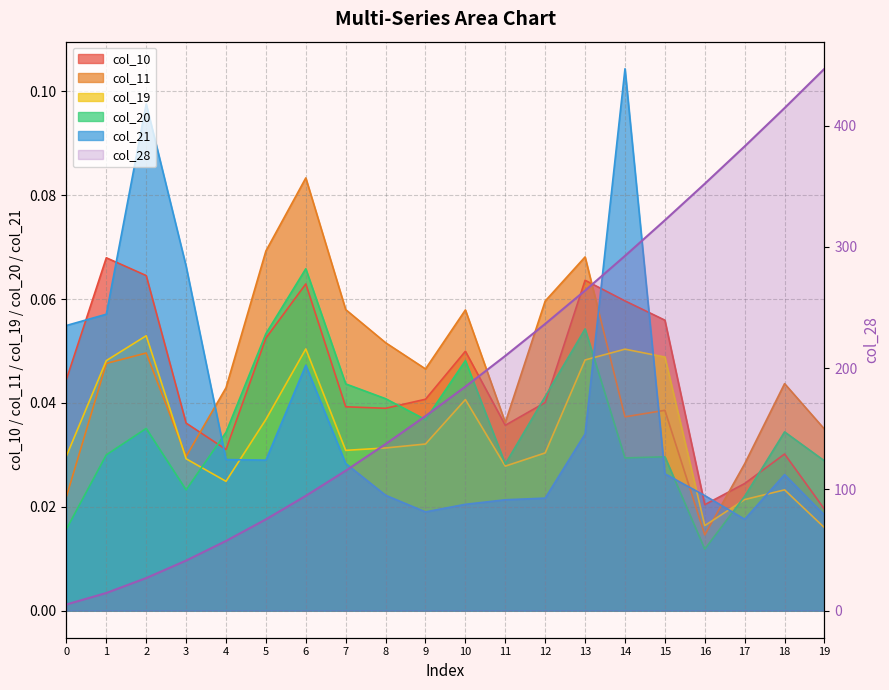

True or false: col_20 and col_10 intersect in this chart.

True